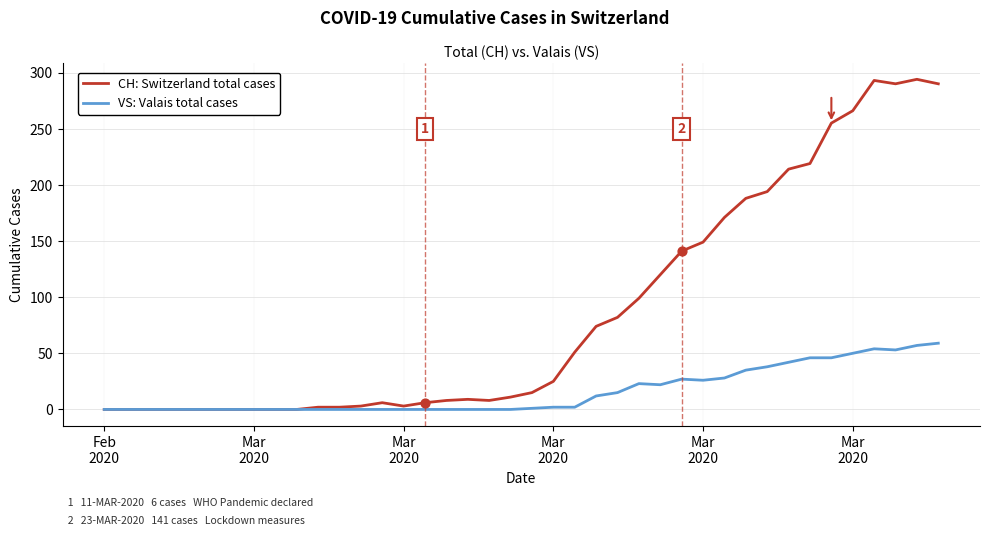

Which series has the largest total across all categories?

CH: Switzerland total cases